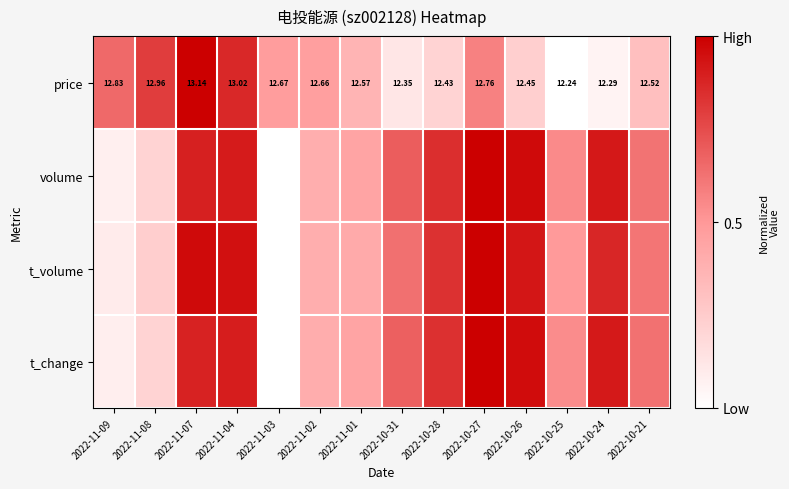

Where is volume nearest to the value 0?

2022-11-03